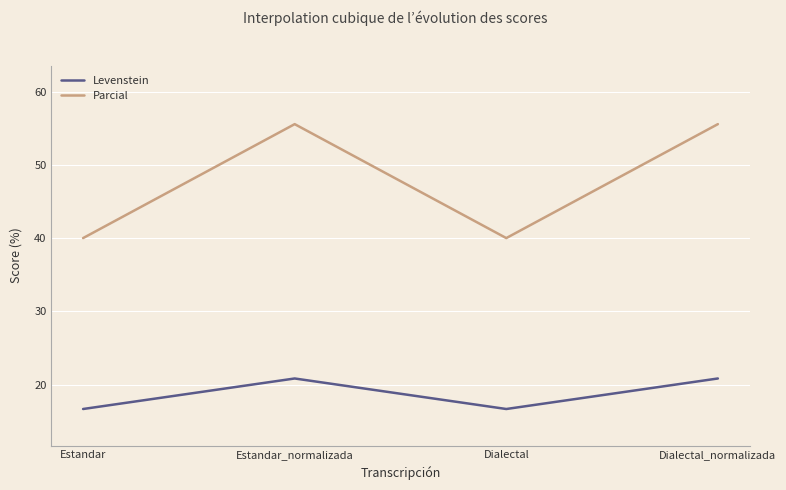

What is the difference between the maximum and minimum values in the Parcial series?

15.6